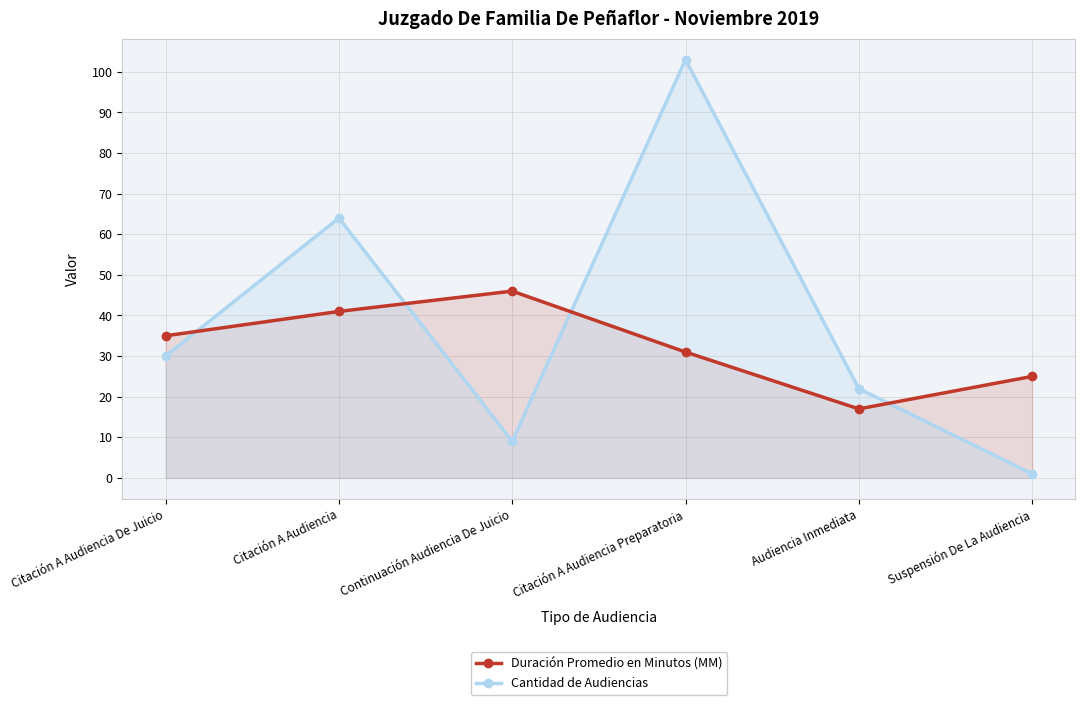

What is the label of the 6th point from the right?

Citación A Audiencia De Juicio